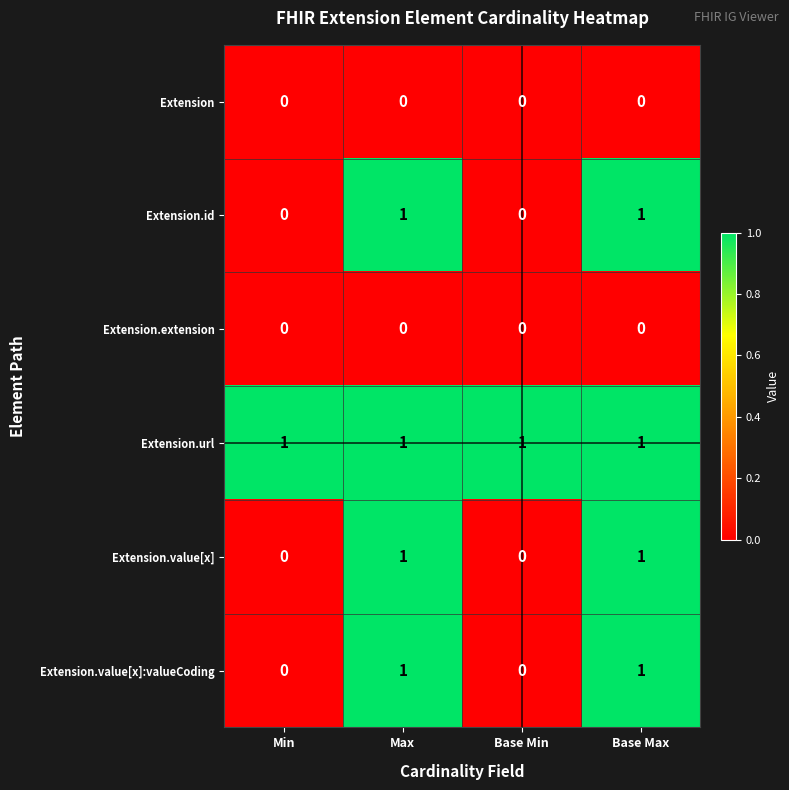

The value of Extension.id at Base Max is 1. True or false?

True